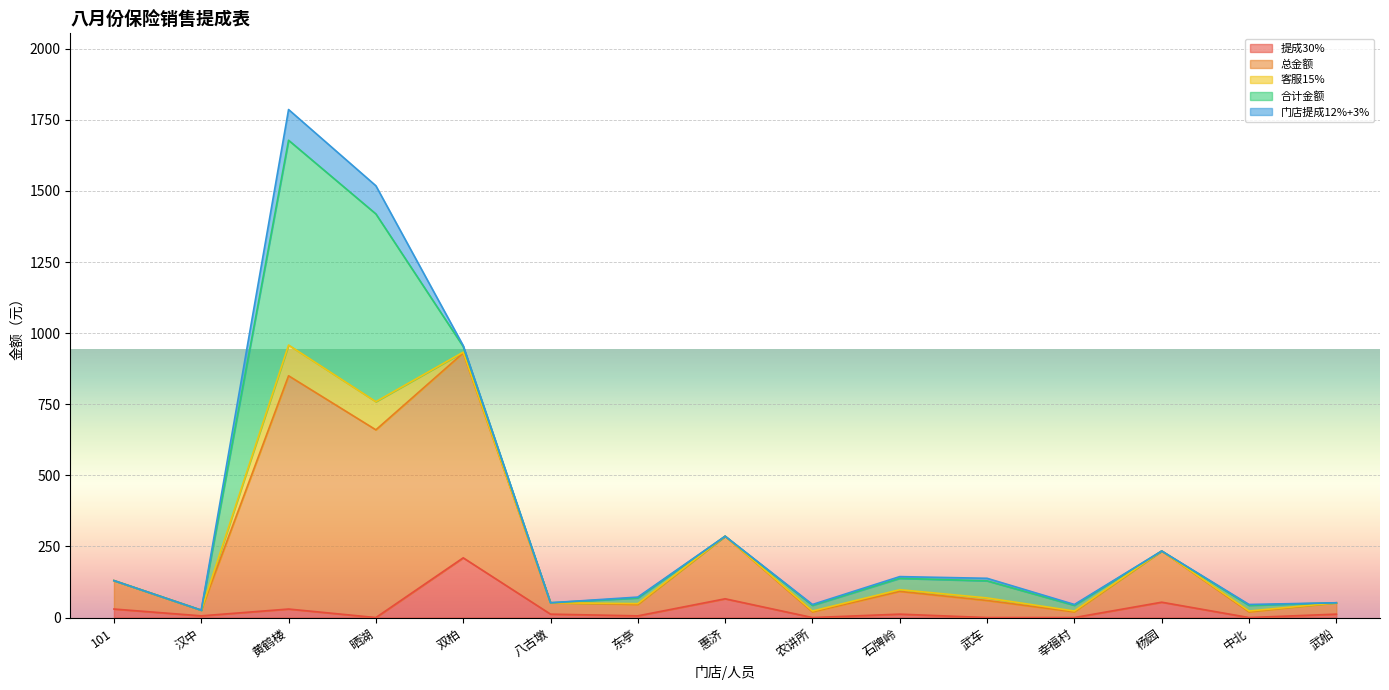

What are all the series names shown in the legend?

提成30%, 总金额, 客服15%, 合计金额, 门店提成12%+3%